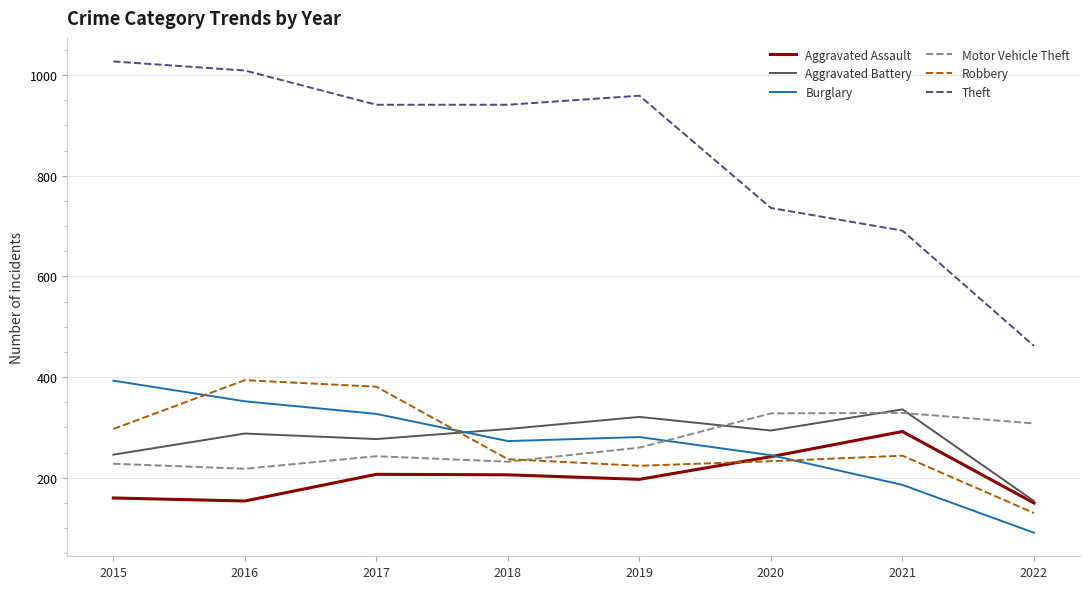

What is the average value of the Aggravated Assault series?

201